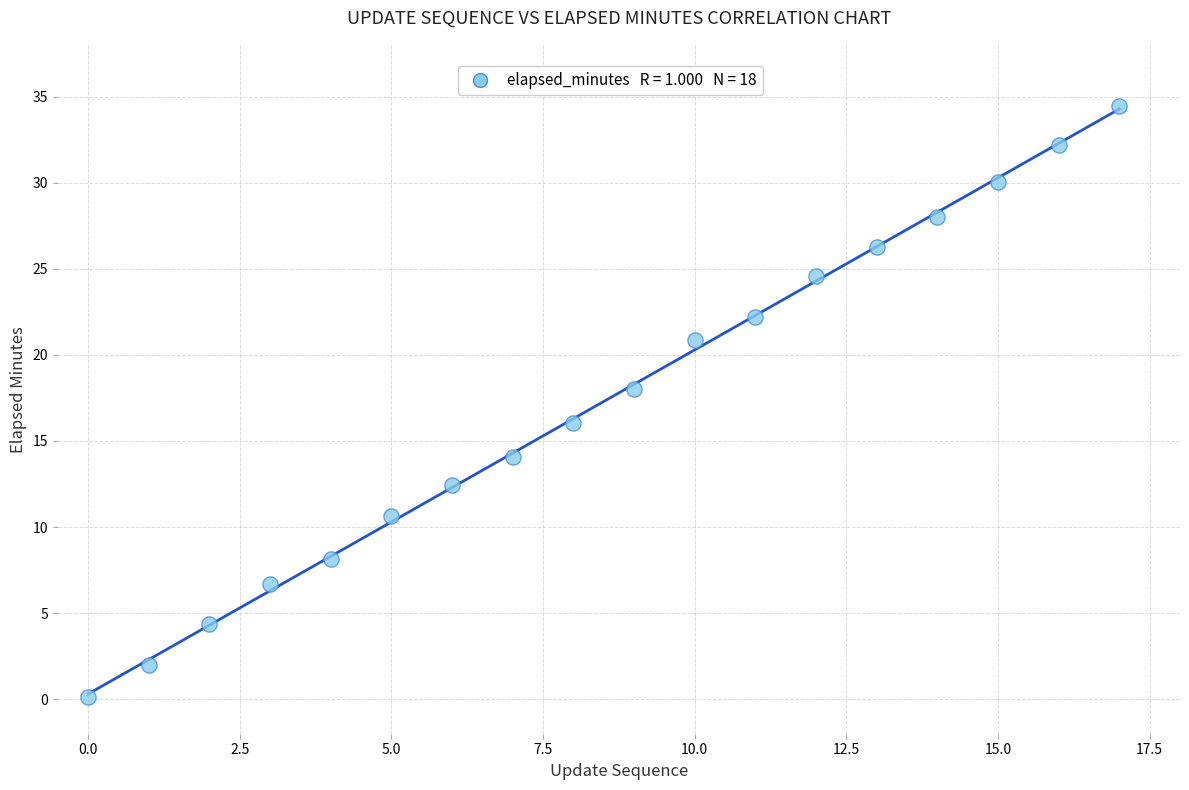

What is the range of Y values (max minus min)?

34.3